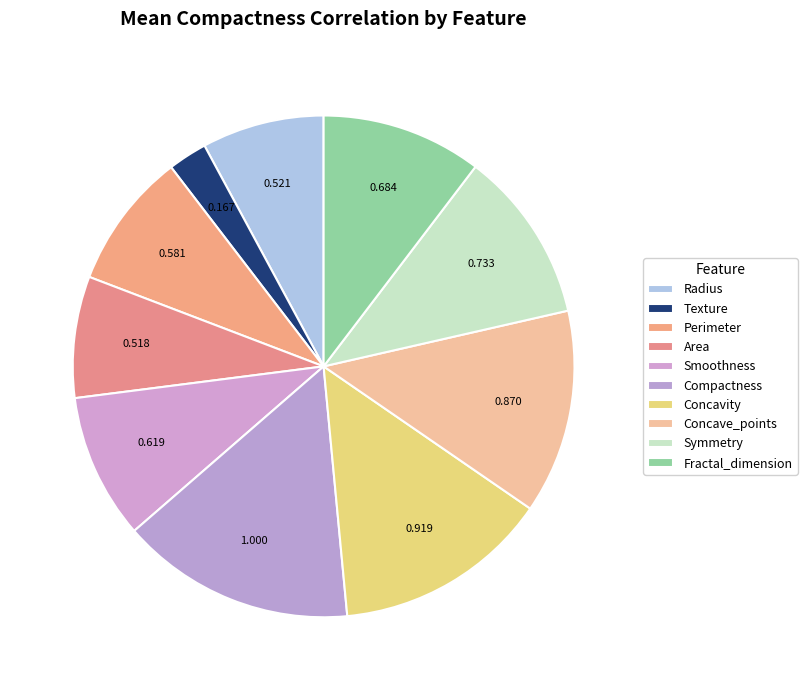

Count the number of slices in the pie.

10